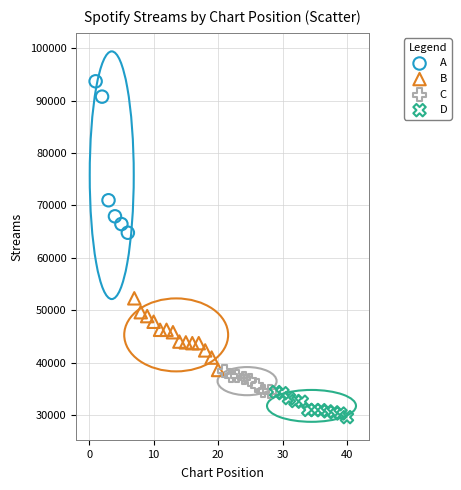

Which series contains the highest Y value?

A